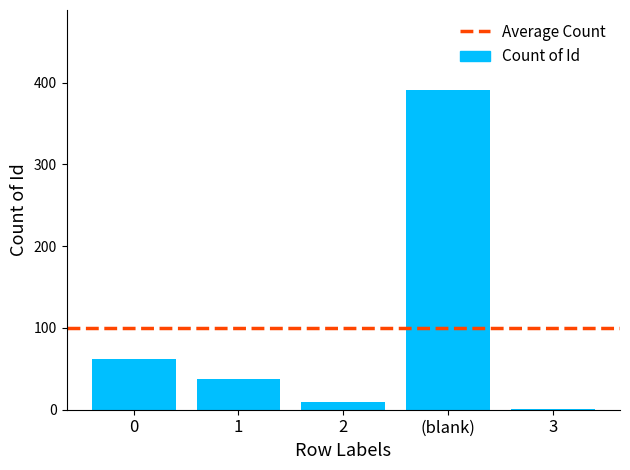

Reading left to right, transcribe all the data shown in this chart.

0=62	1=37	2=9	(blank)=391	3=1